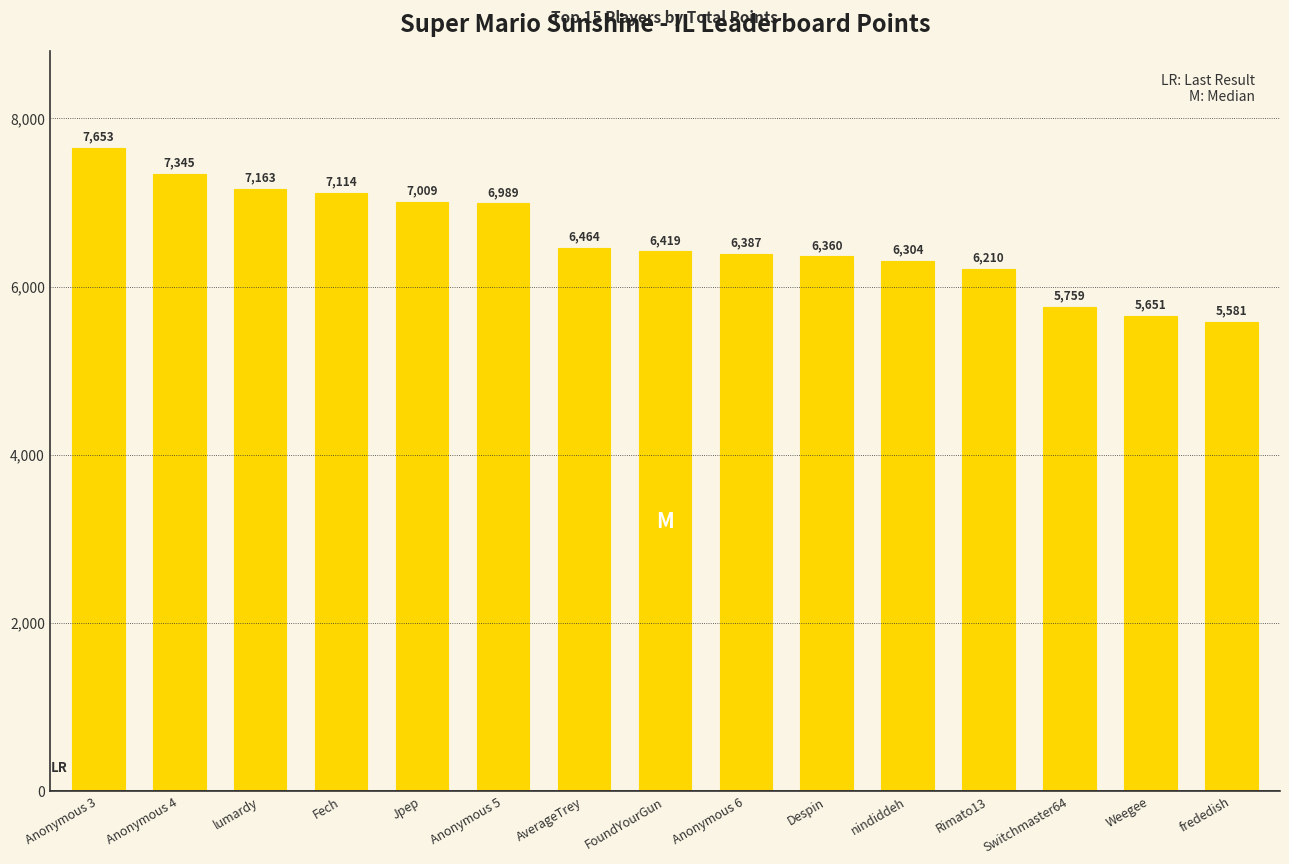

Where is the data nearest to the value 6617?

AverageTrey